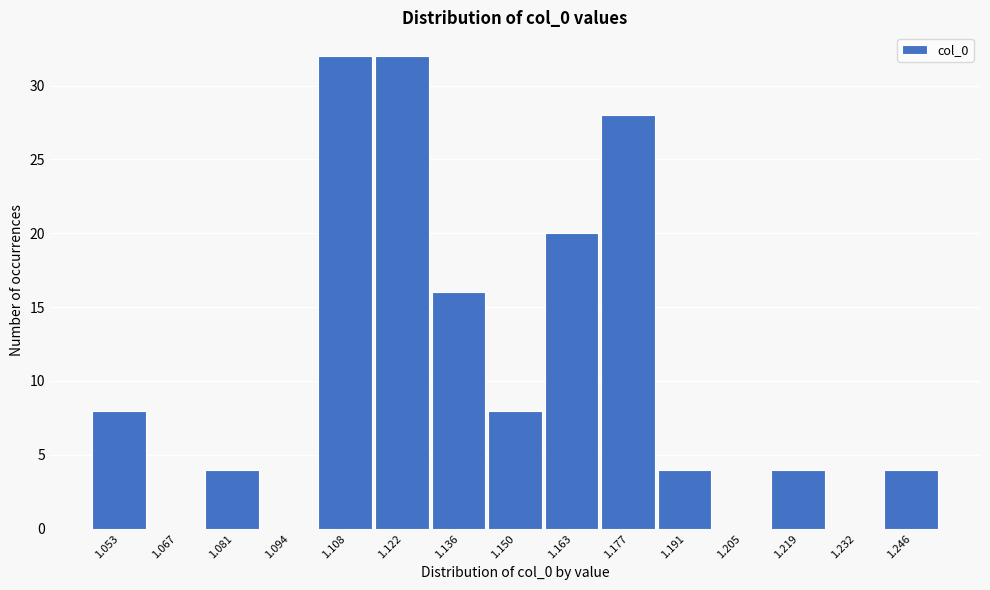

Reading left to right, what are all the values shown in this chart?

1.053=8	1.067=0	1.081=4	1.094=0	1.108=32	1.122=32	1.136=16	1.150=8	1.163=20	1.177=28	1.191=4	1.205=0	1.219=4	1.232=0	1.246=4